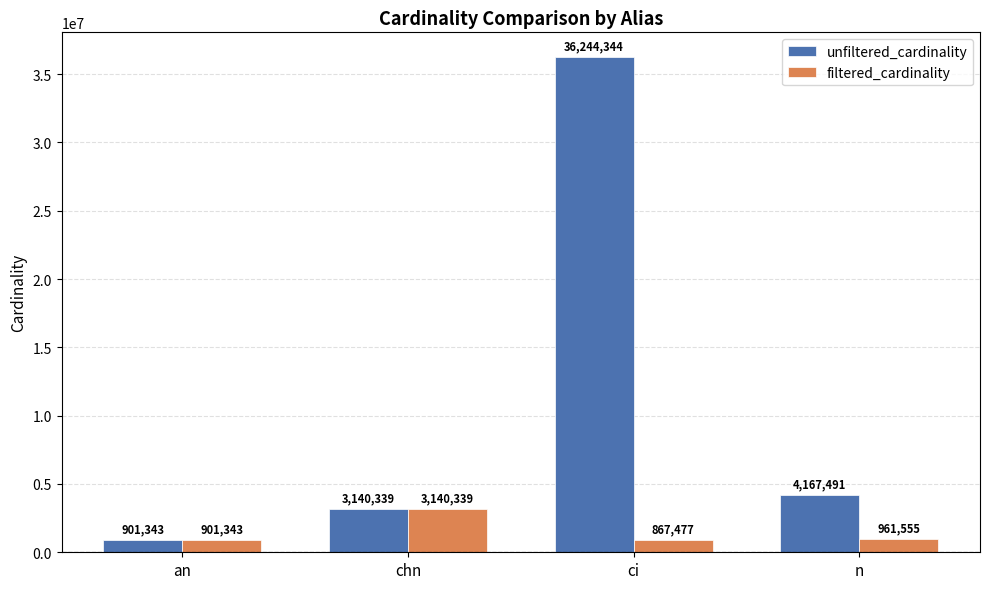

How many groups of bars are there?

4